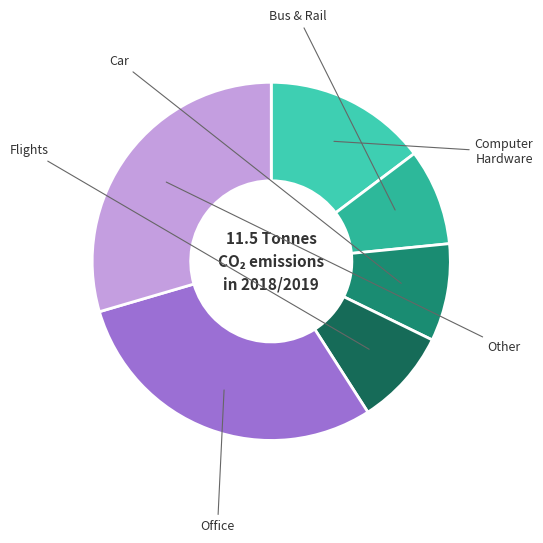

How many slices are in this pie chart?

6